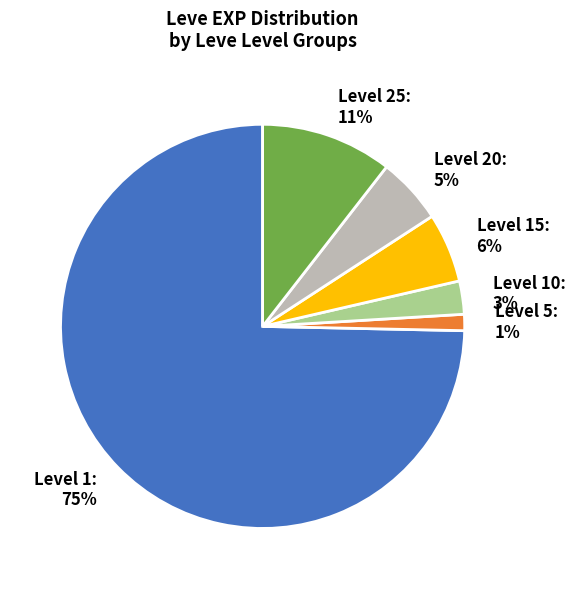

Between Level 1 and Level 10, which is larger?

Level 1